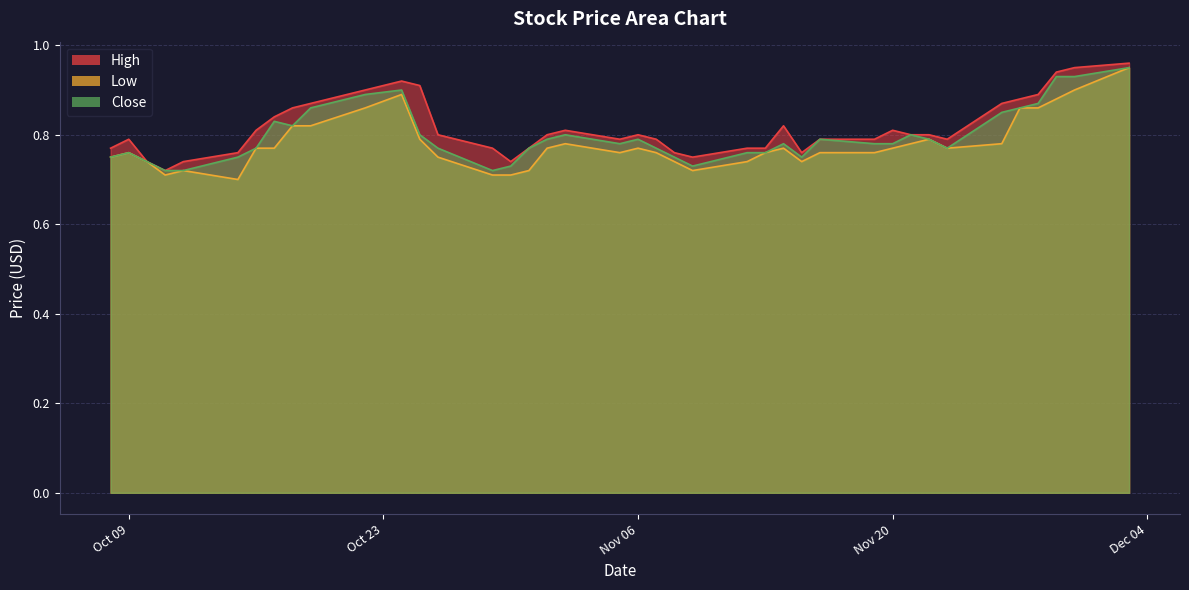

Read the Close value at 2012-12-03.

0.9